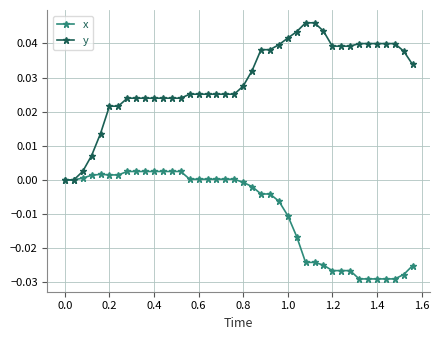

Which series has the largest range (max minus min)?

y